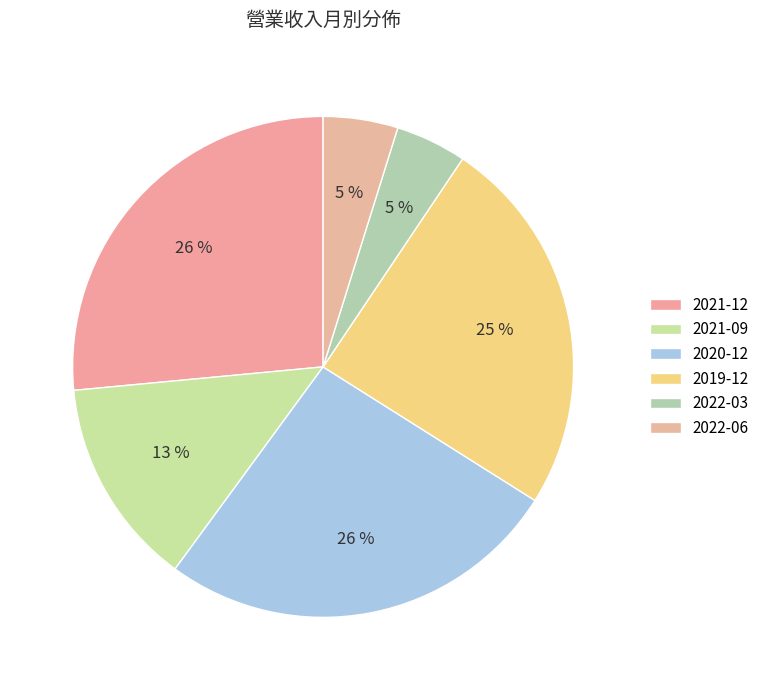

To the nearest percent, what portion does 2022-06 represent?

5%